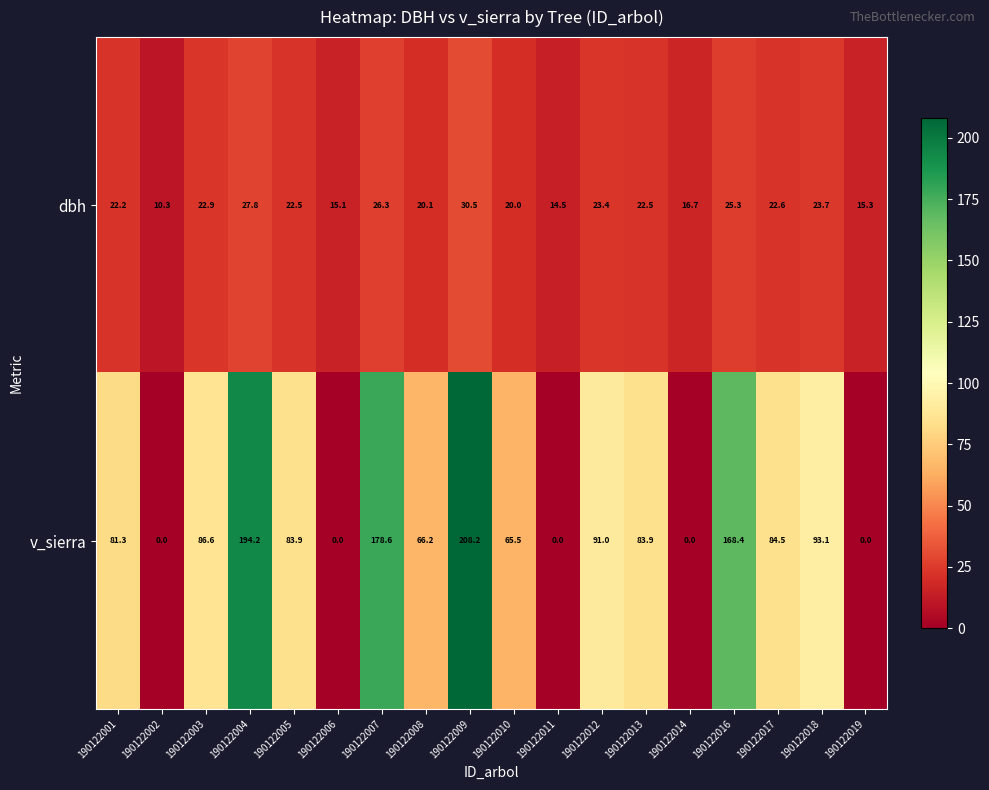

What is the maximum value shown in the chart?

208.2